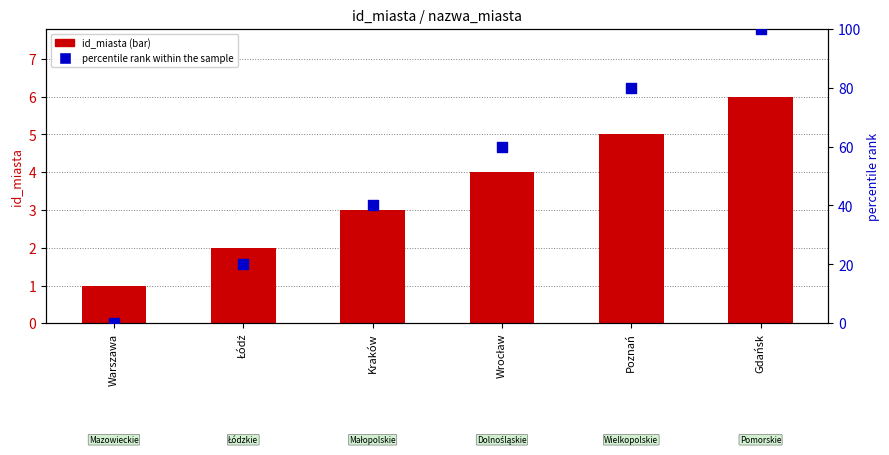

Which series contains the lowest Y value?

percentile rank within the sample